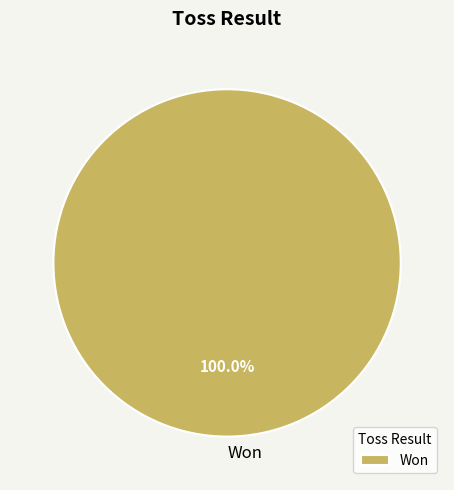

Rank the categories by value from highest to lowest.

Won